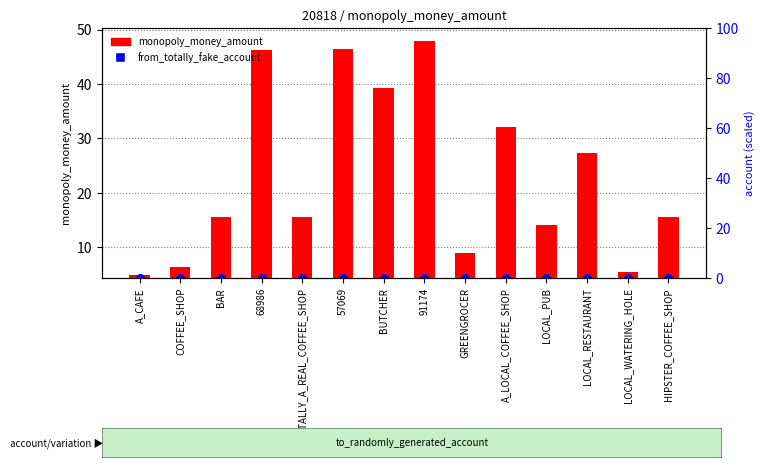

What are all the series names shown in the legend?

monopoly_money_amount, from_totally_fake_account